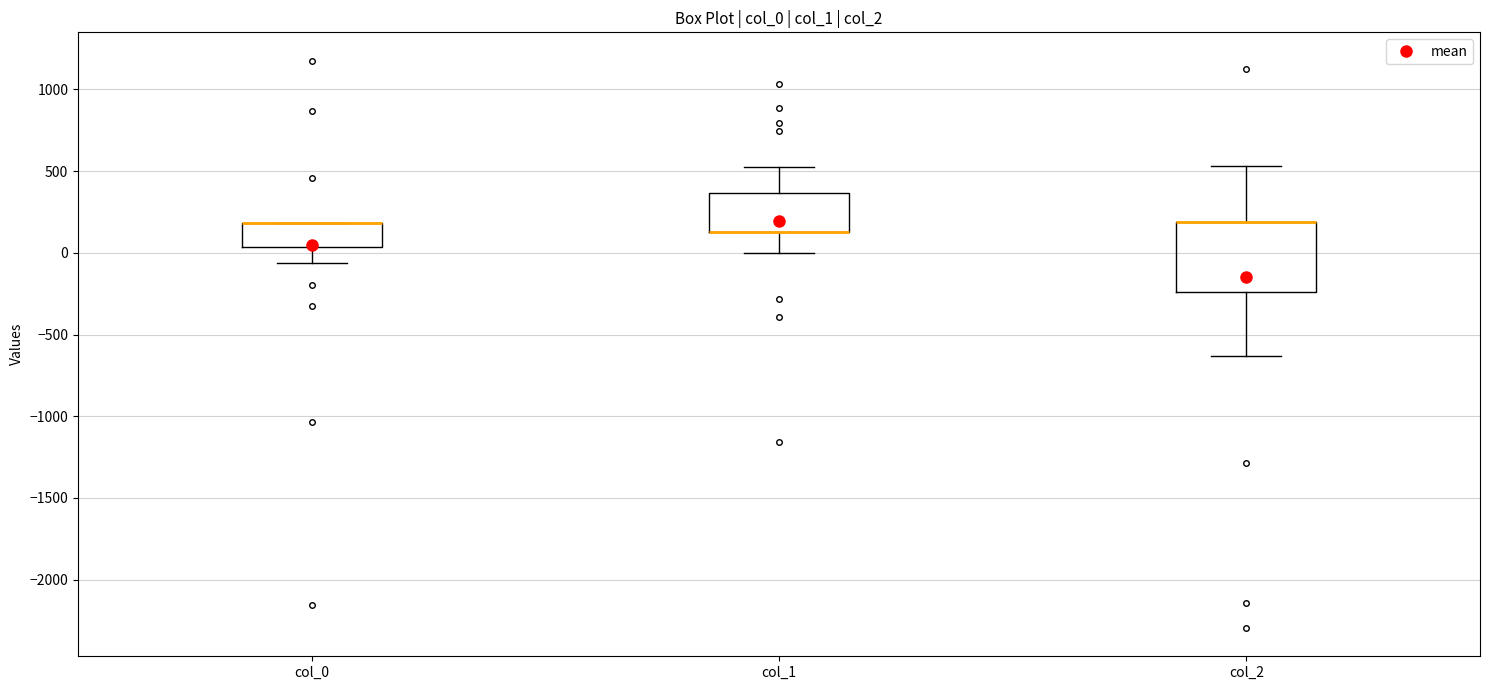

Reading left to right, read every box against the y-axis: the position of its median line, the range the box covers, and the ends of its whiskers. The values are not printed on the chart, so give them approximately, as read against the axis.

col_0: median 200 (drawn on the box's upper edge), box 50 to 200, whiskers -50 to 200
col_1: median 150 (drawn on the box's lower edge), box 150 to 350, whiskers 0 to 500
col_2: median 200 (drawn on the box's upper edge), box -250 to 200, whiskers -650 to 550